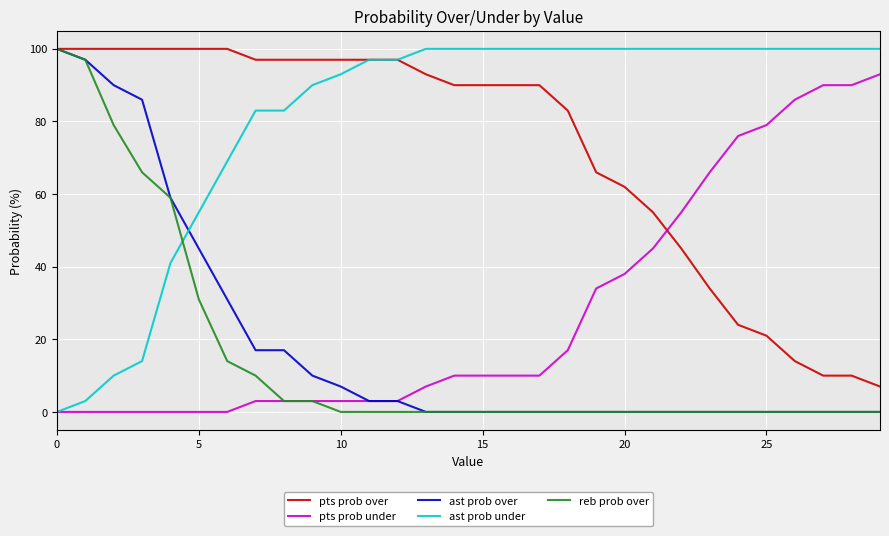

After their last crossing, which series has the higher values: ast prob over or ast prob under?

ast prob under